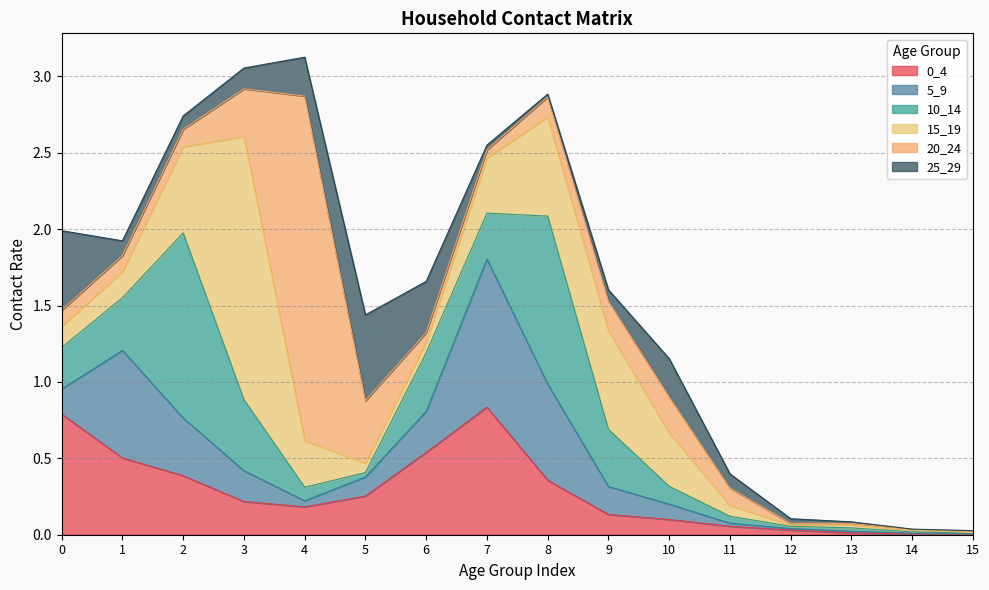

After their last crossing, which series has the higher values: 10_14 or 25_29?

25_29